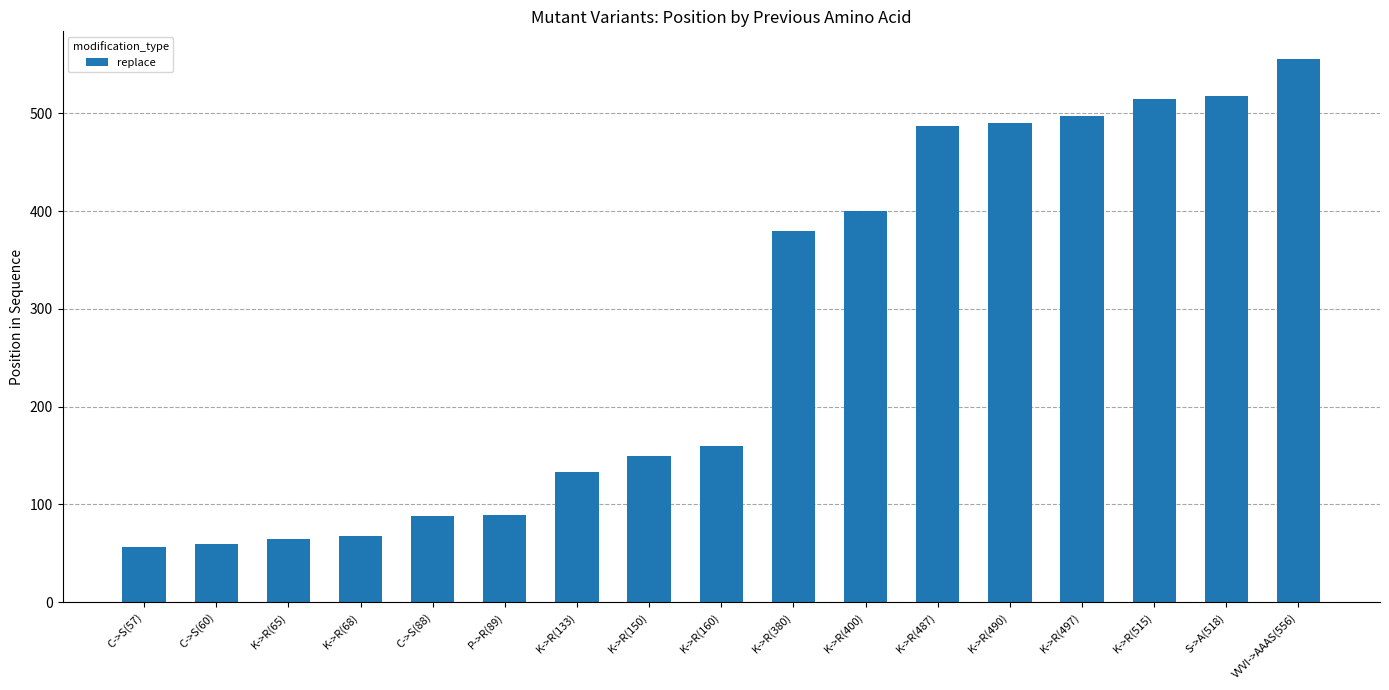

At which label is the value closest to 306?

K->R(380)